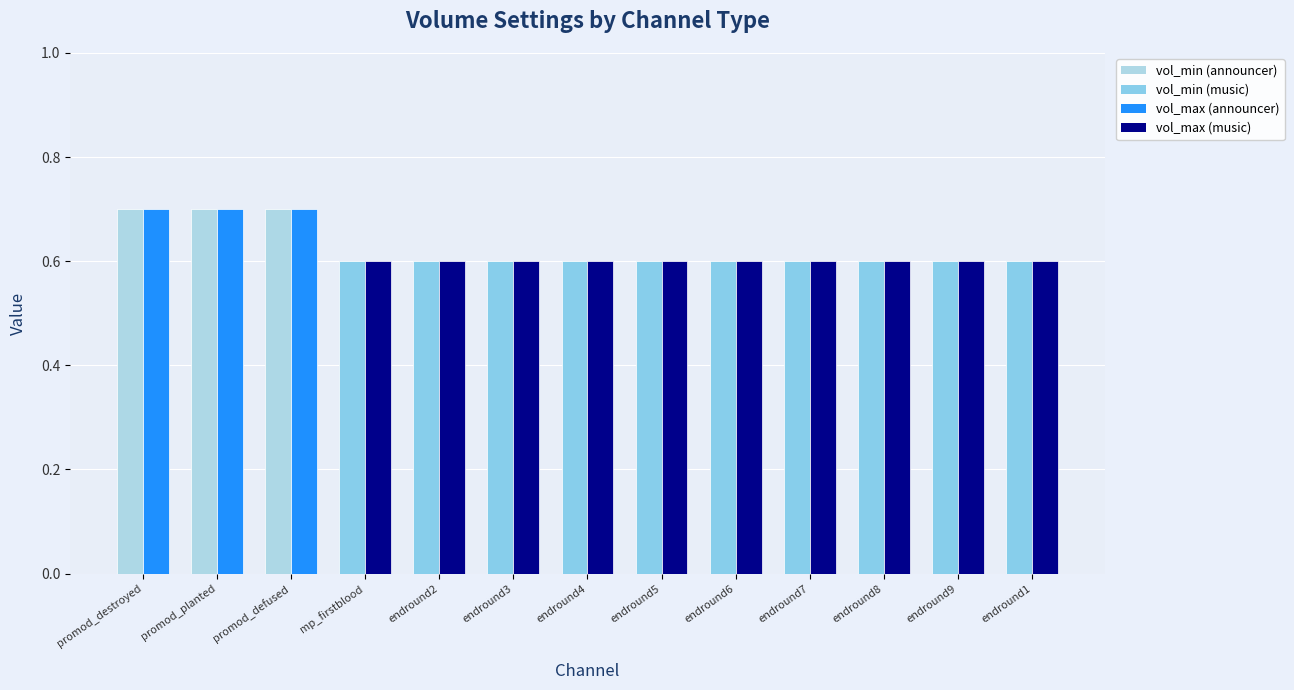

What is the minimum value shown in the chart?

0.6